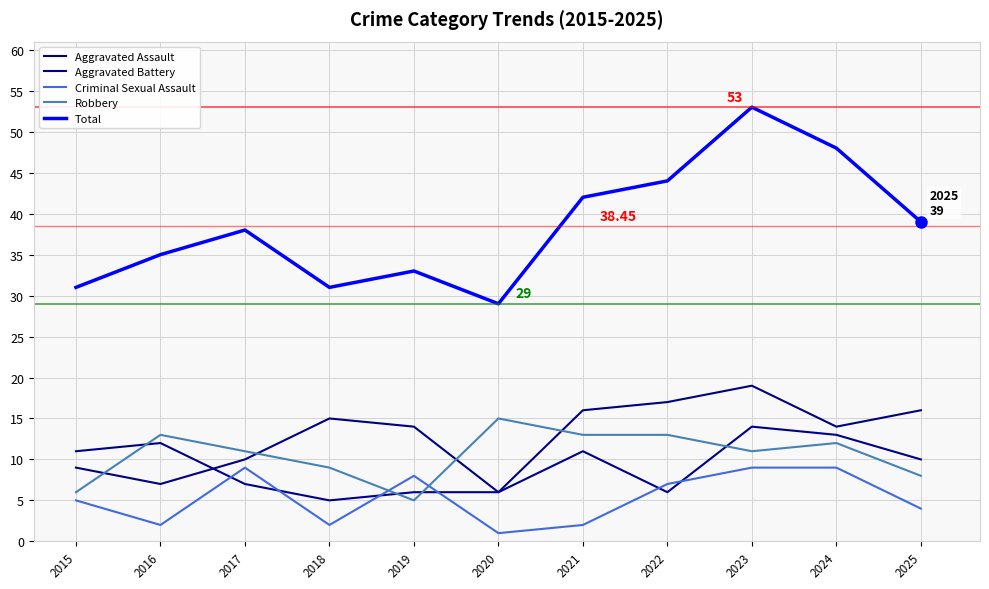

How many lines are shown in the chart?

5